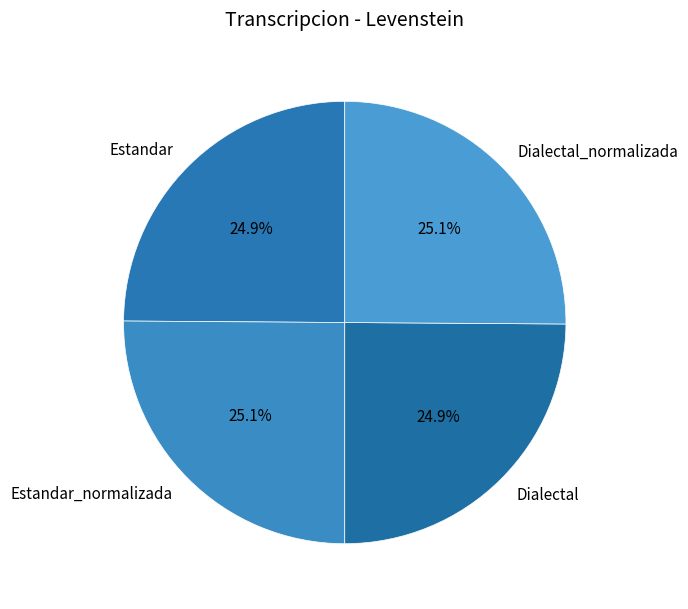

To the nearest percent, what is the average slice percentage?

25%